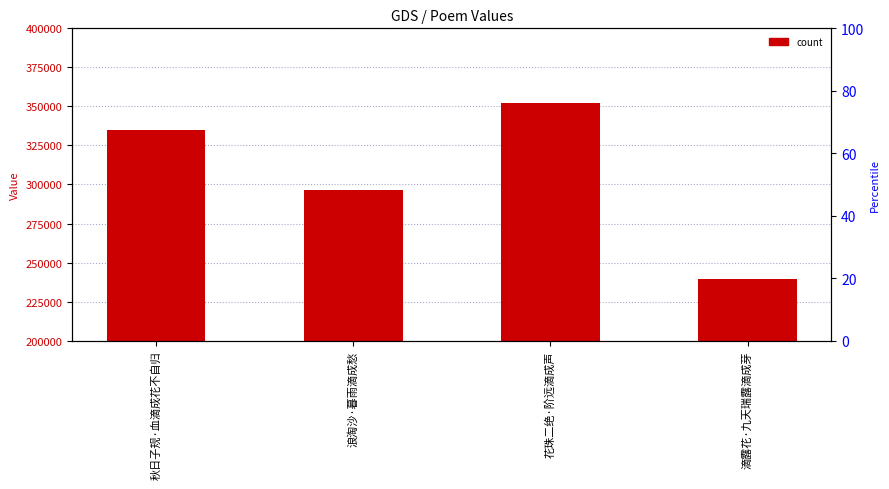

What is the difference between the maximum and second lowest values?

55875